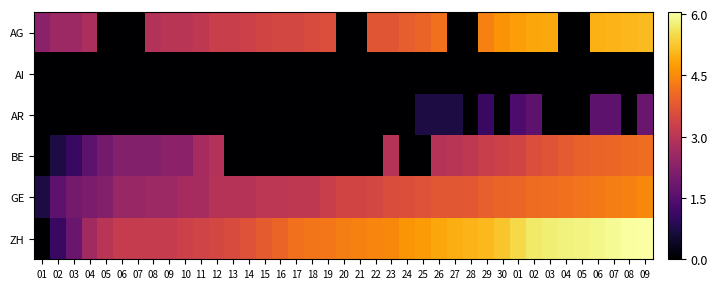

How many series are shown in this chart?

6